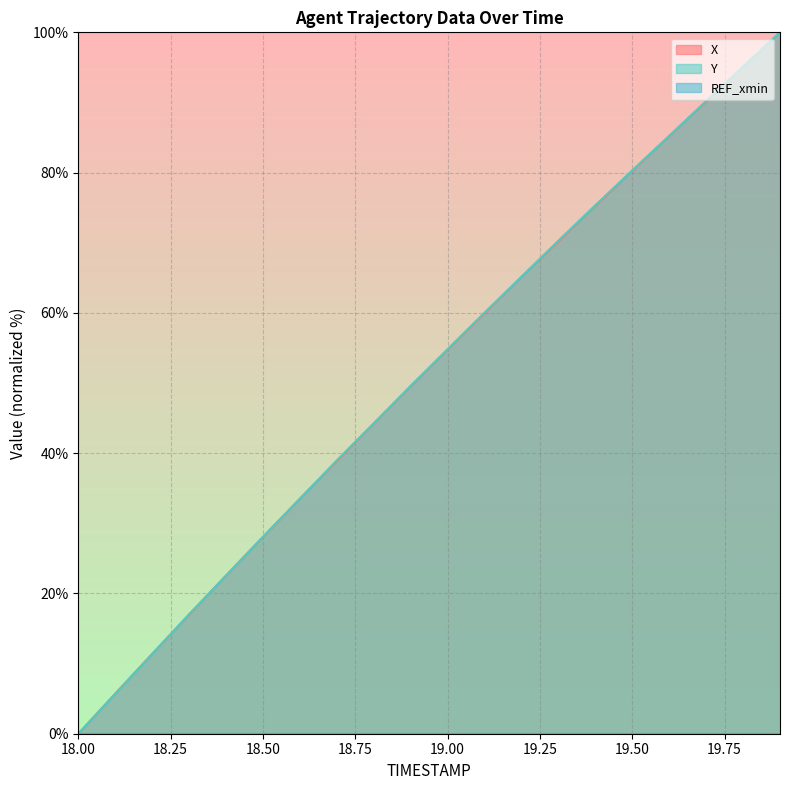

True or false: Y and X cross at least once.

True